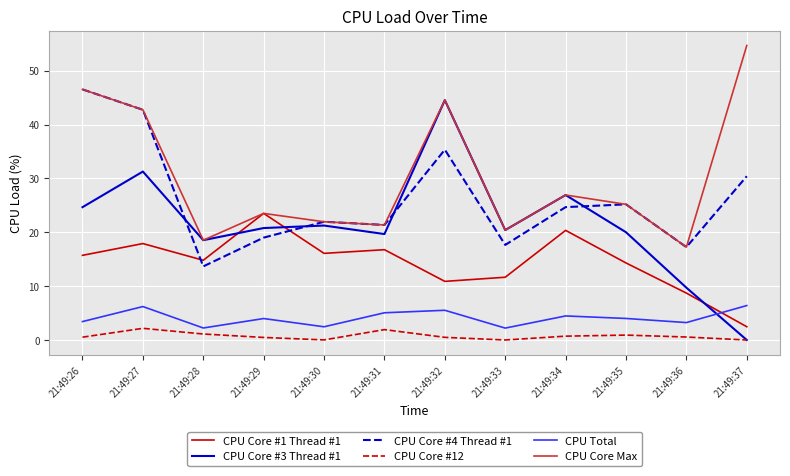

Where does the CPU Core Max series first go above 25?

21:49:26